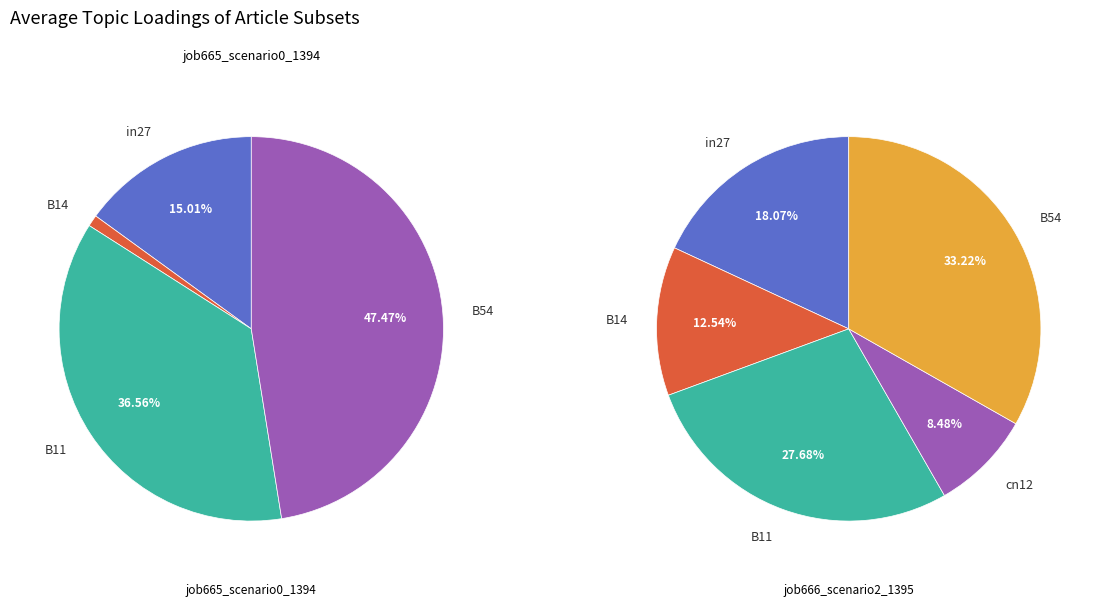

To the nearest percent, what is the average slice percentage?

20%